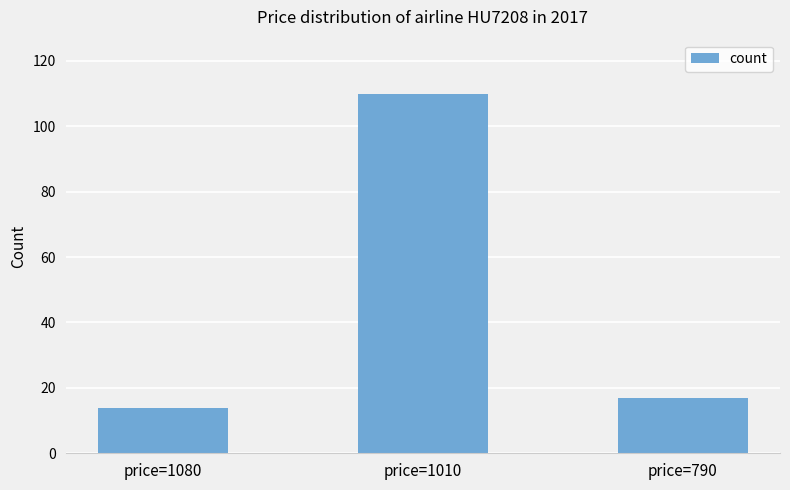

What is the change in value from price=1080 to price=790?

+3